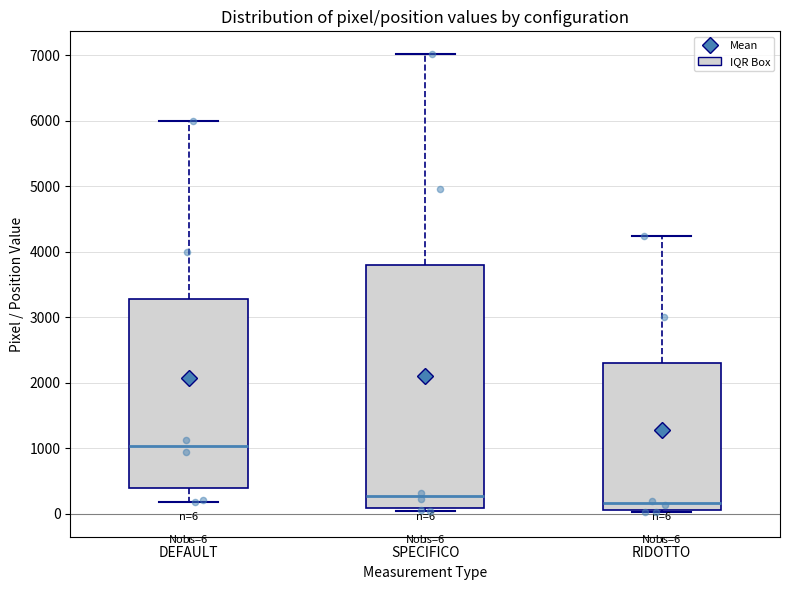

Which box's median line is the highest?

DEFAULT